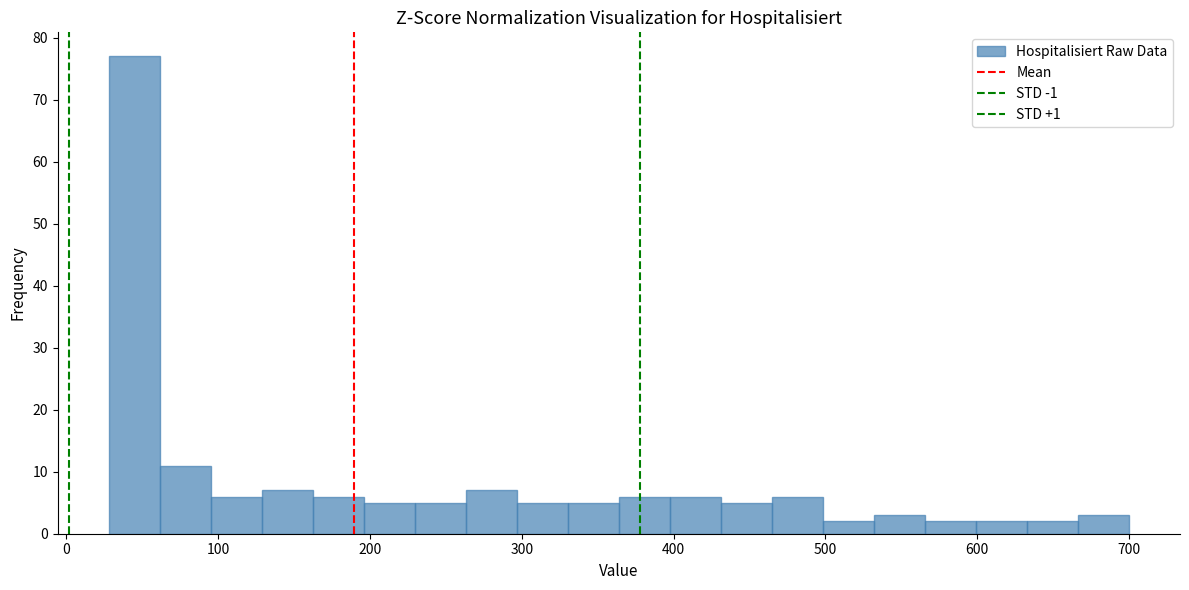

Read against the x-axis, roughly where is the centre of the tallest bar?

40